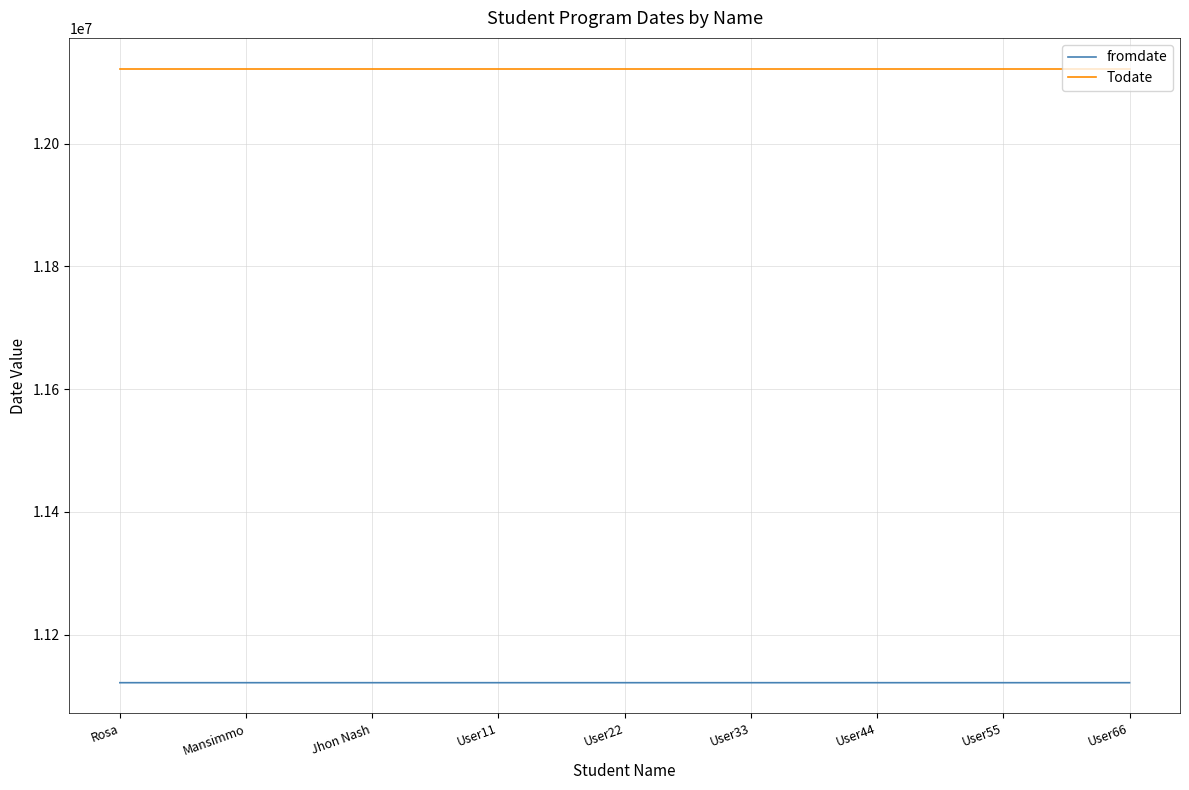

What is the difference between the maximum and minimum values in the fromdate series?

2